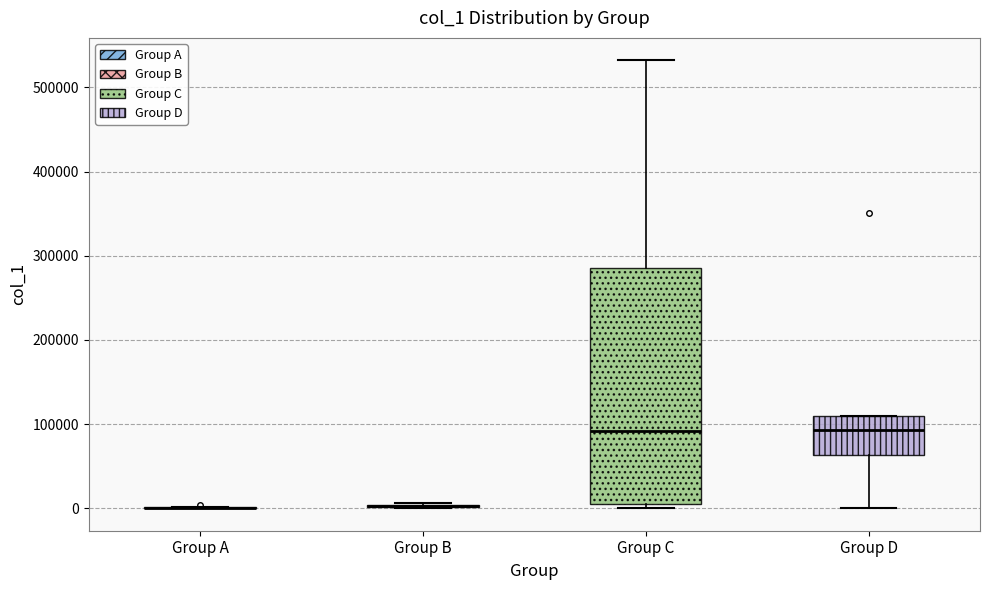

Where is the lower edge of the box for Group D on the y-axis? The values are not printed on the chart, so give them approximately, as read against the axis.

60000